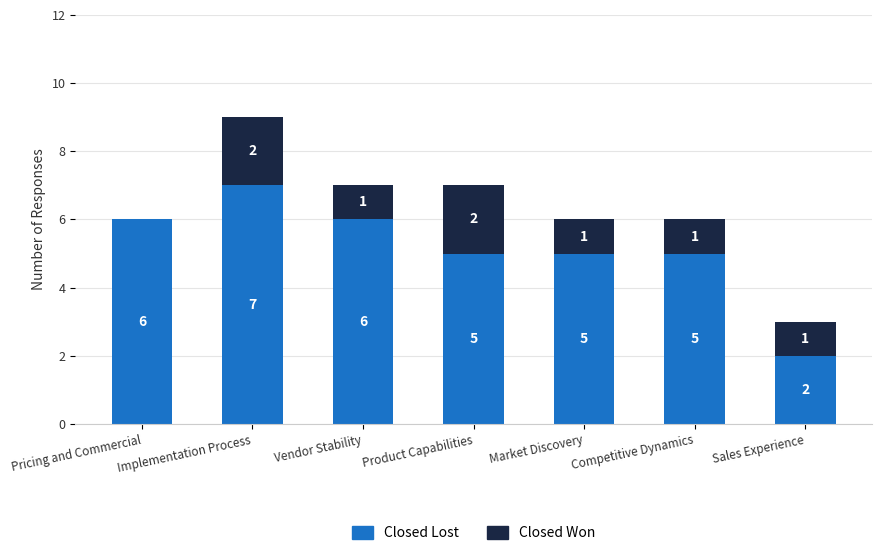

What is the total value across all series at Vendor Stability?

7